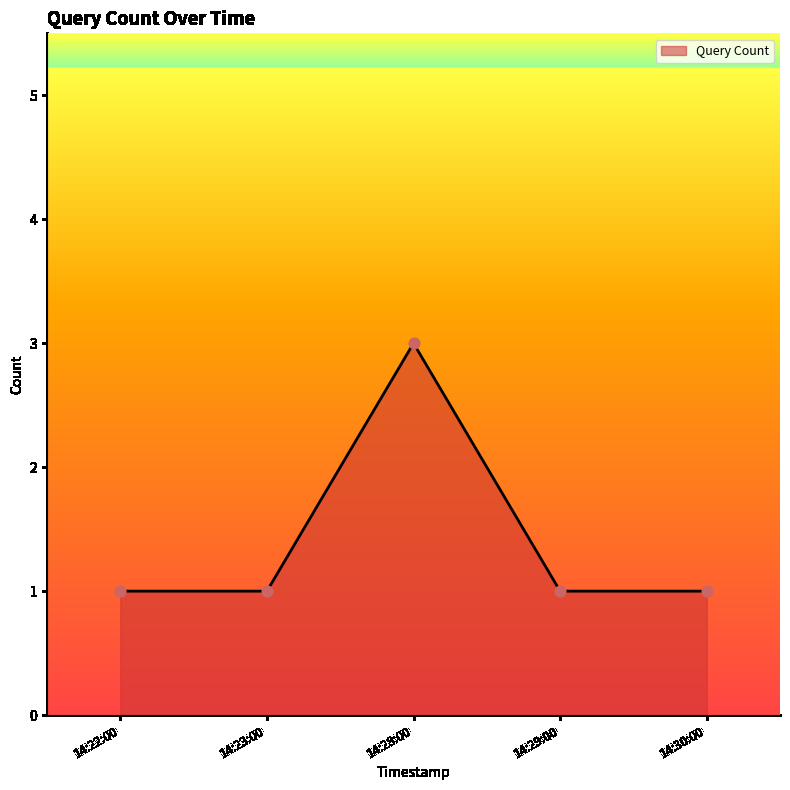

Approximately how many times larger is the value at 14:23:00 compared to 14:30:00?

1.0